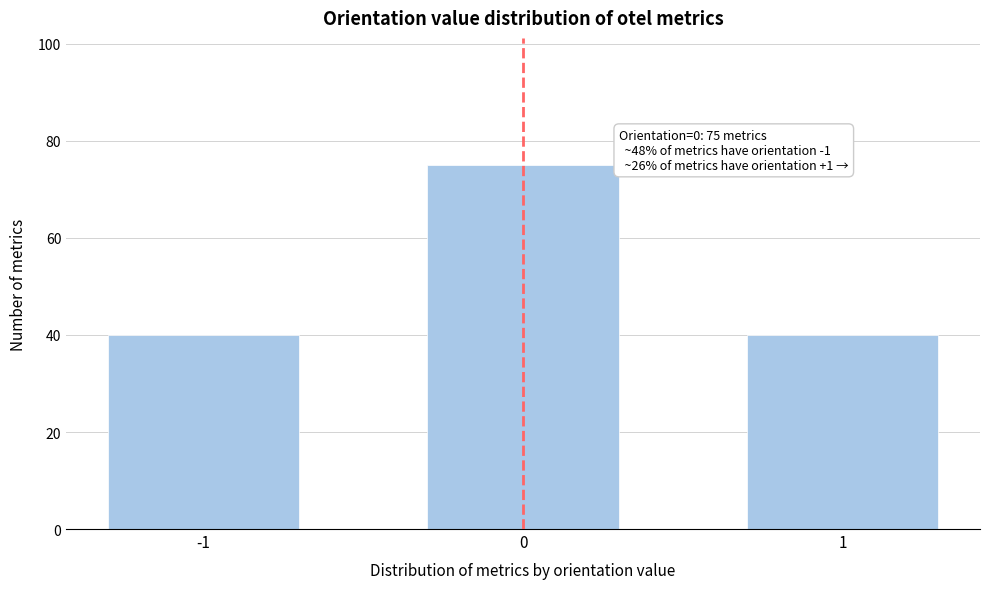

Reading right to left, transcribe all the data shown in this chart.

1=40	0=75	-1=40